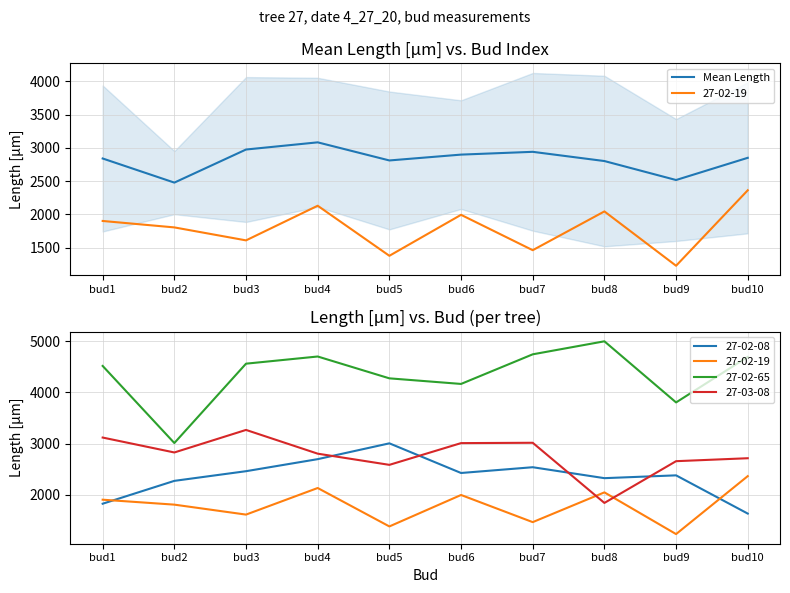

Reading left to right, what are all the values shown in this chart?

bud1=2840.6	bud2=2478.1	bud3=2975.3	bud4=3083.2	bud5=2811.0	bud6=2898.8	bud7=2940.7	bud8=2802.2	bud9=2517.0	bud10=2850.7